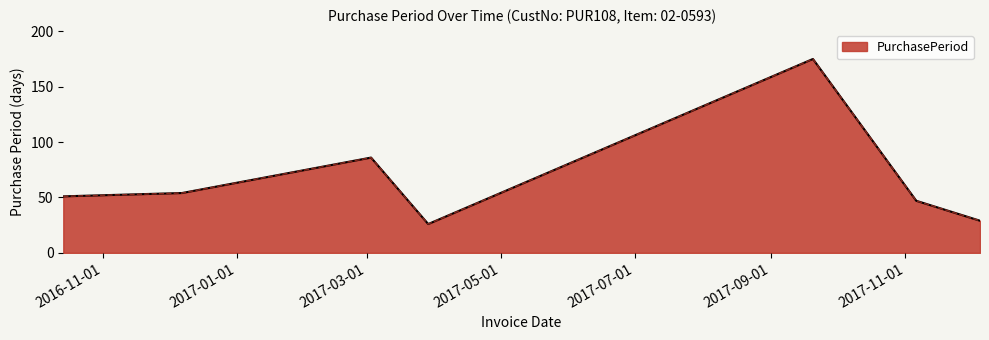

Reading right to left, extract all data points from this chart.

29	47	175	26	86	54	51